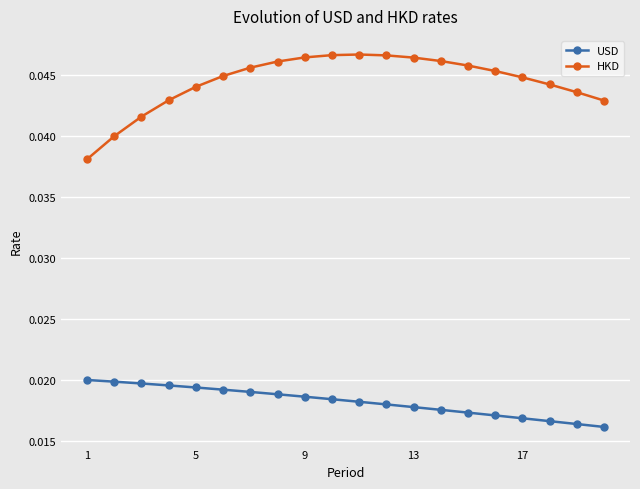

At how many categories does at least one series exceed 0?

20